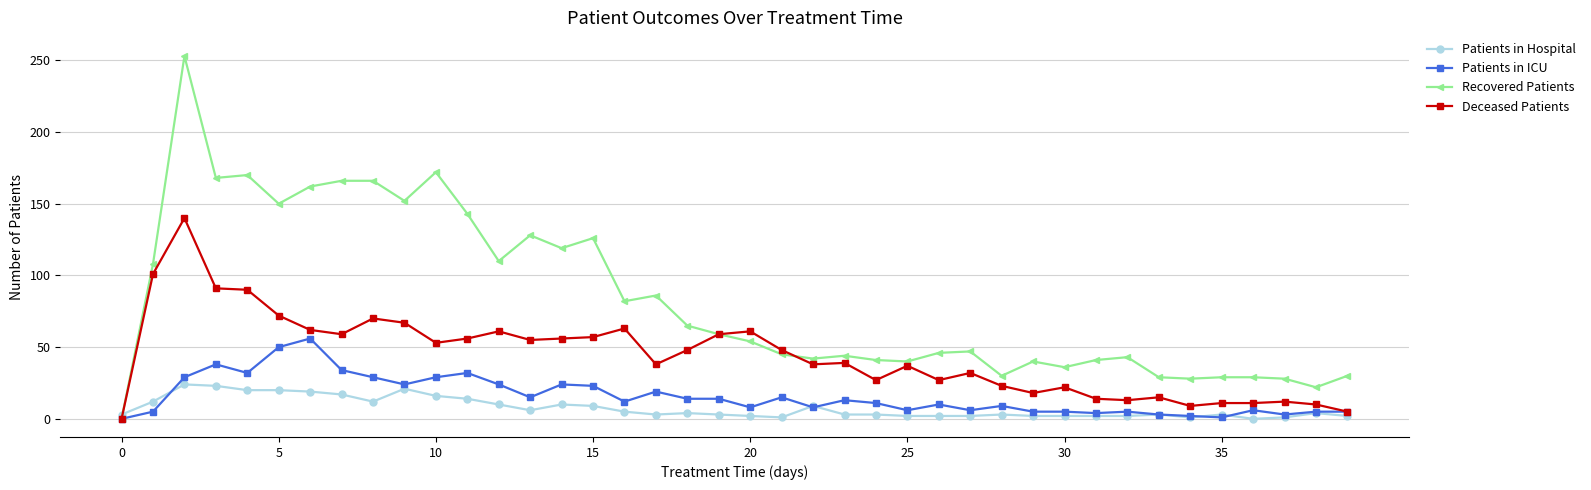

True or false: Patients in ICU has more than 2 interior local peaks.

True